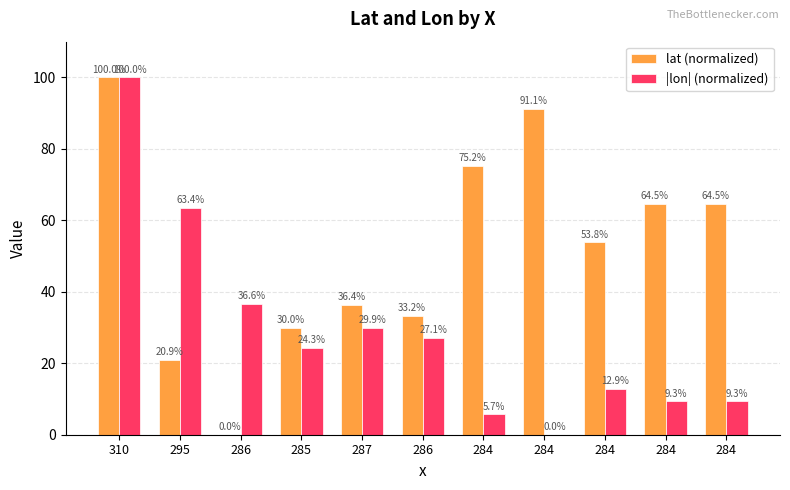

True or false: lat (normalized) has a value of 33.2 at 286.

True